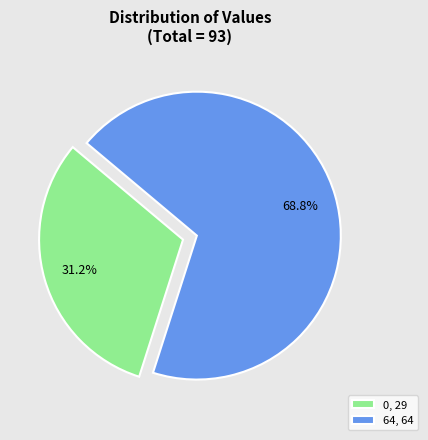

Is there a majority slice in this chart?

Yes